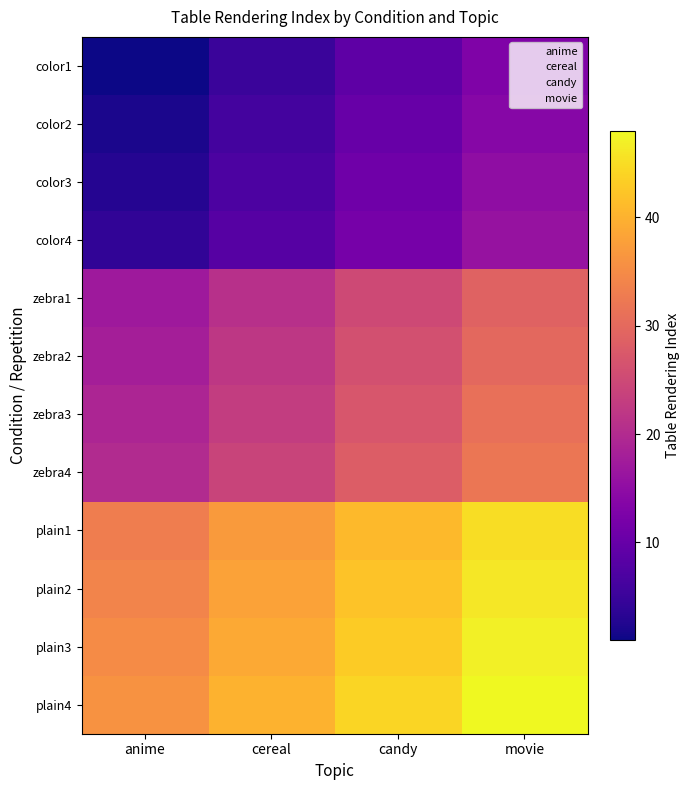

At which category is the sum across all series the highest?

movie